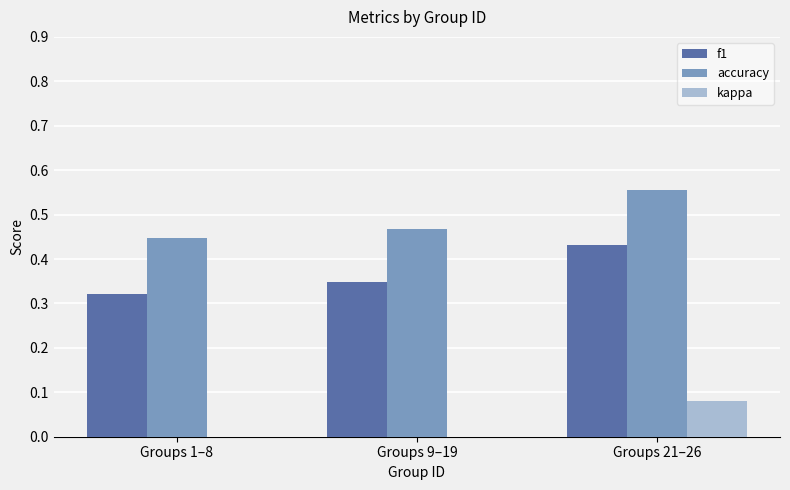

Between Groups 1–8 and Groups 21–26, which series saw the biggest shift?

f1